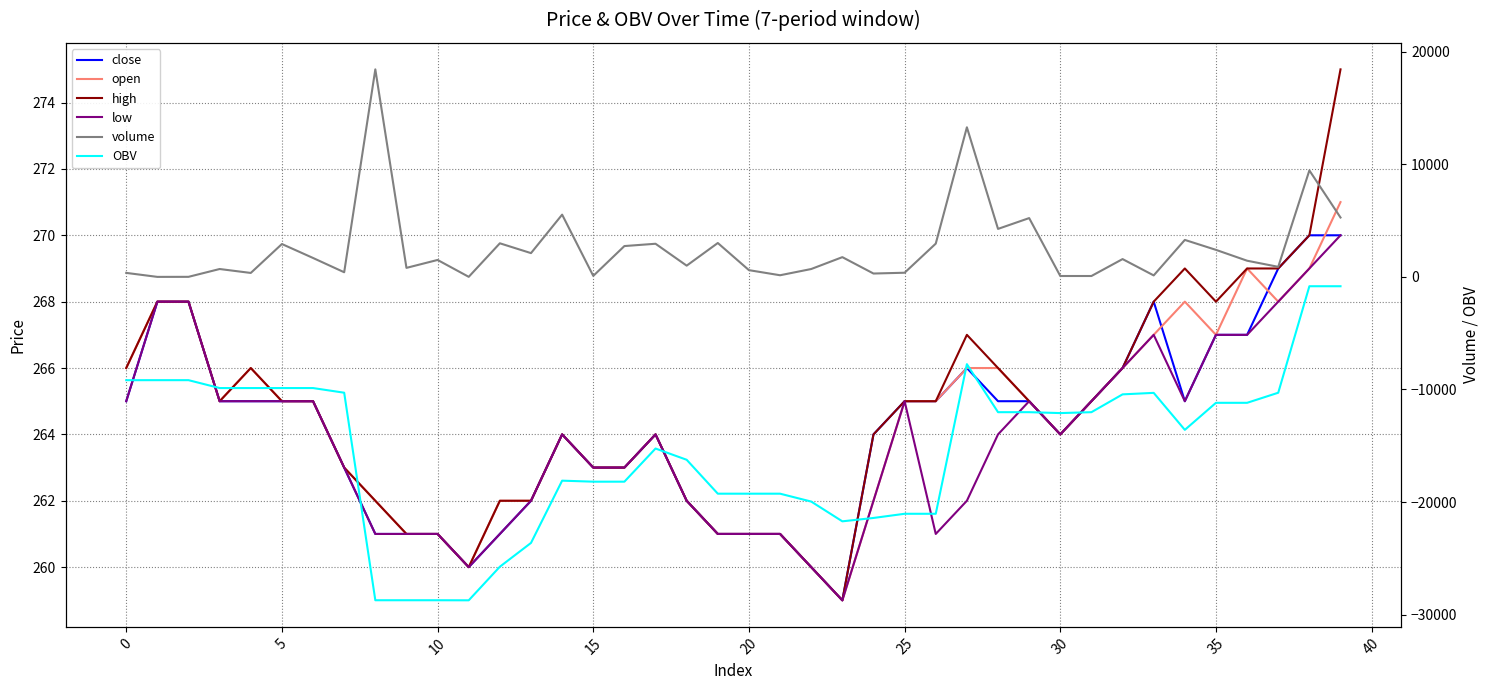

Which category has the lowest value across all series?

11